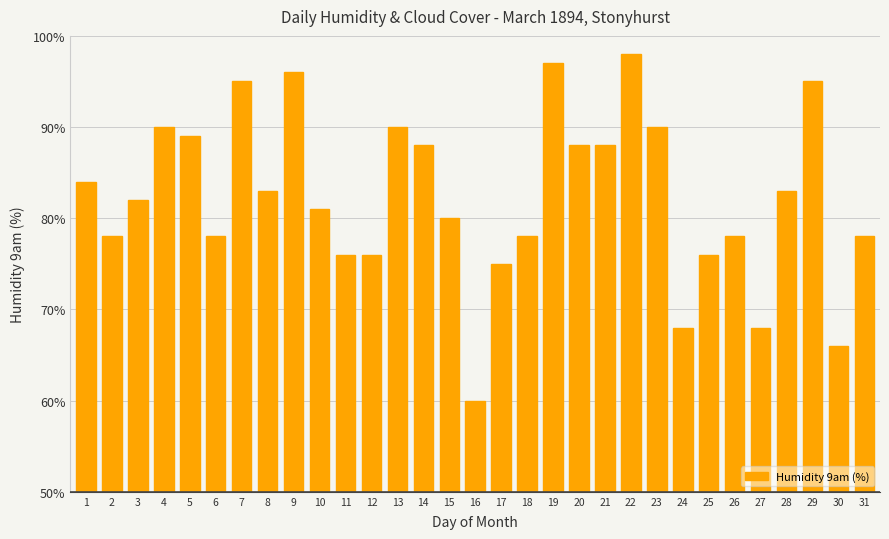

What is the sum of the values at 18 and 7?

173